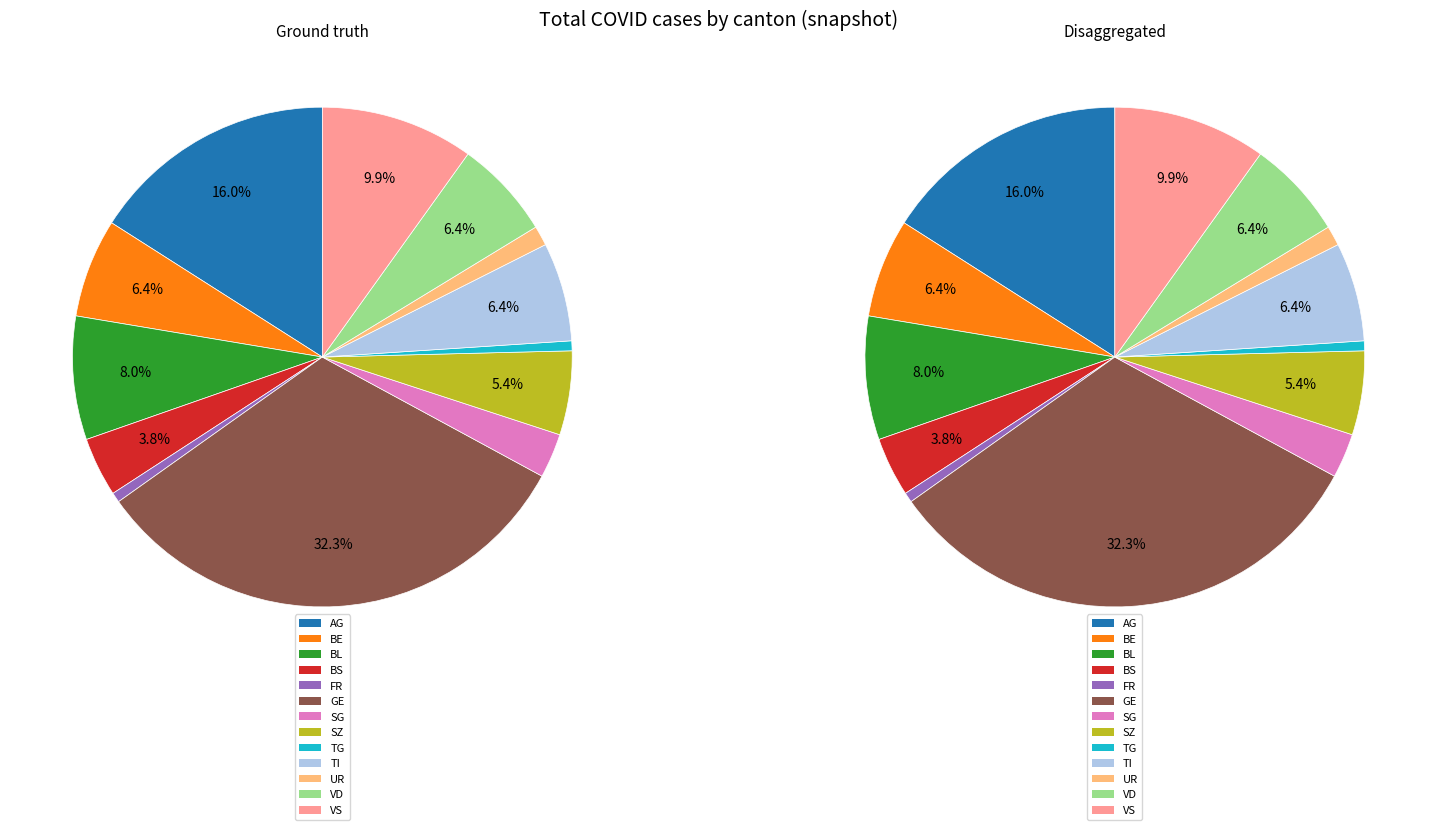

Is there a majority slice in this chart?

No